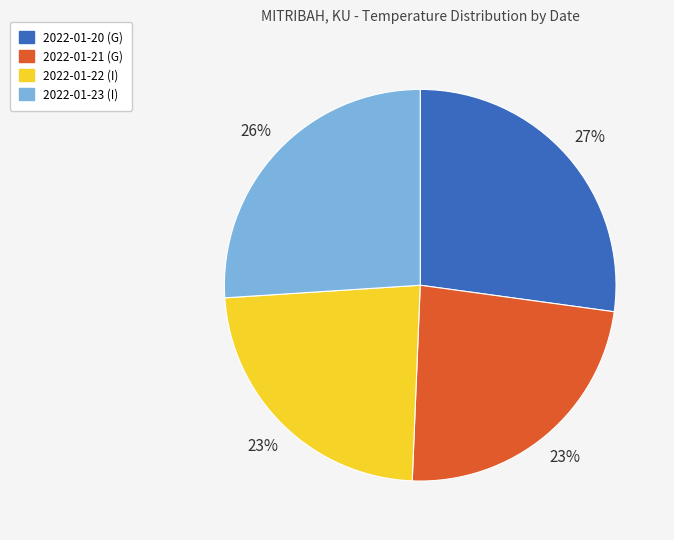

To the nearest percent, what is the combined percentage of 2022-01-22 (I) and 2022-01-23 (I)?

49%